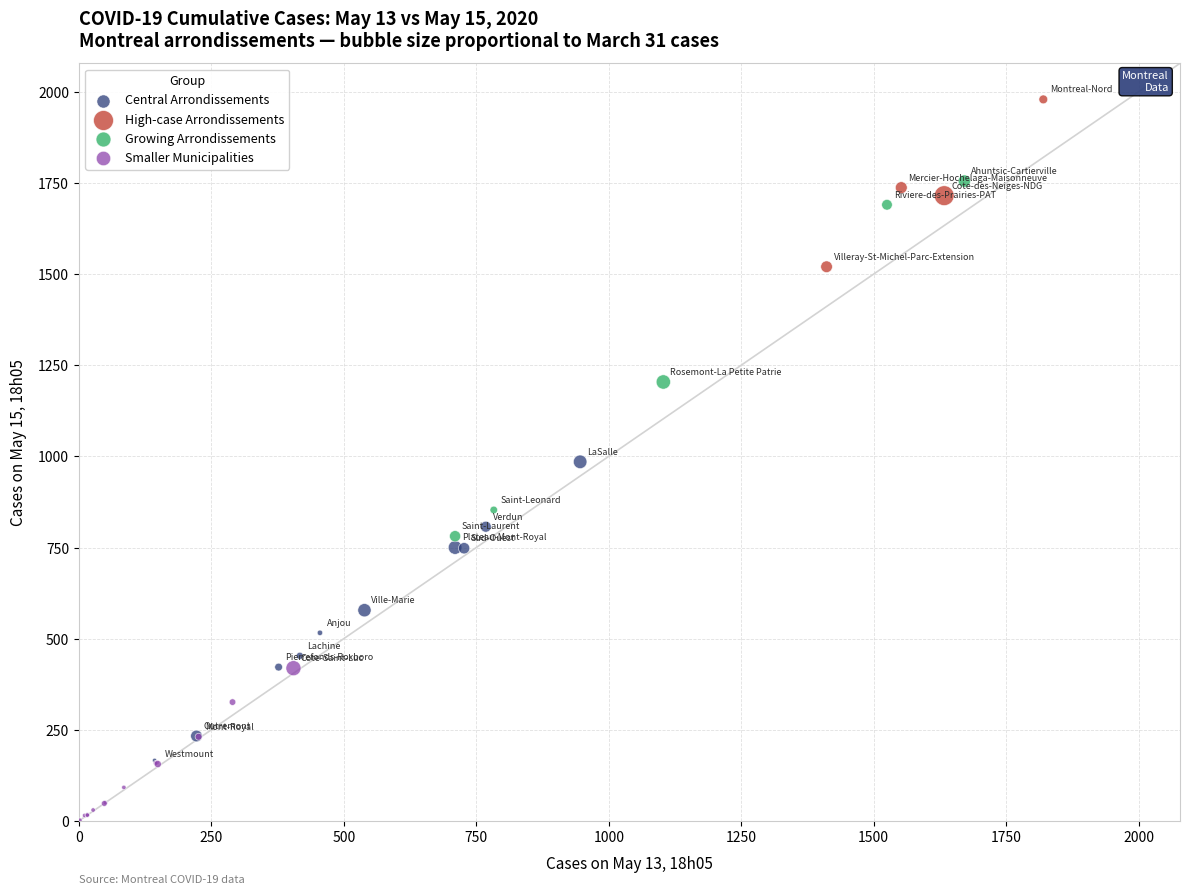

Which series has the largest Y range (max minus min)?

Growing Arrondissements